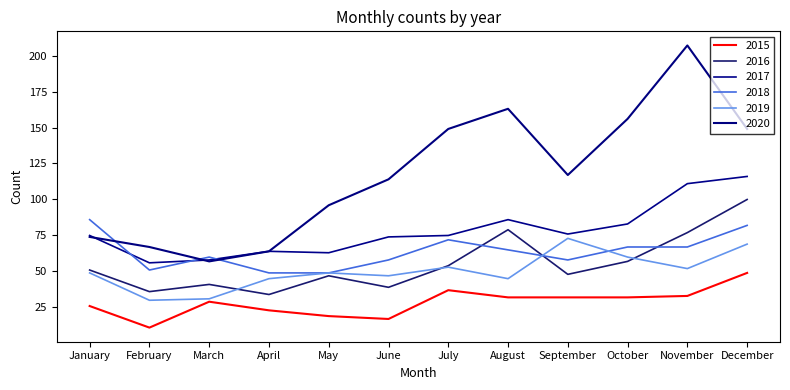

How many series are shown in this chart?

6